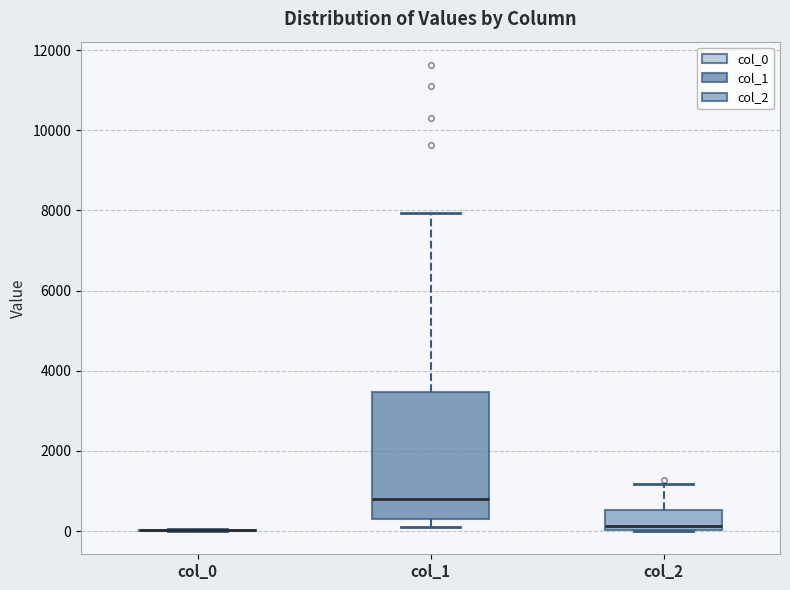

Reading left to right, transcribe this box plot: for each box, give where its median line is, the range the box spans, and where its two whiskers end, as read against the y-axis. The values are not printed on the chart, so give them approximately, as read against the axis.

col_0: box collapsed to a line at 0, whiskers 0 to 0
col_1: median 800, box 200 to 3400, whiskers 200 (just below the box's lower edge) to 8000
col_2: median 200, box 0 to 600, whiskers 0 to 1200